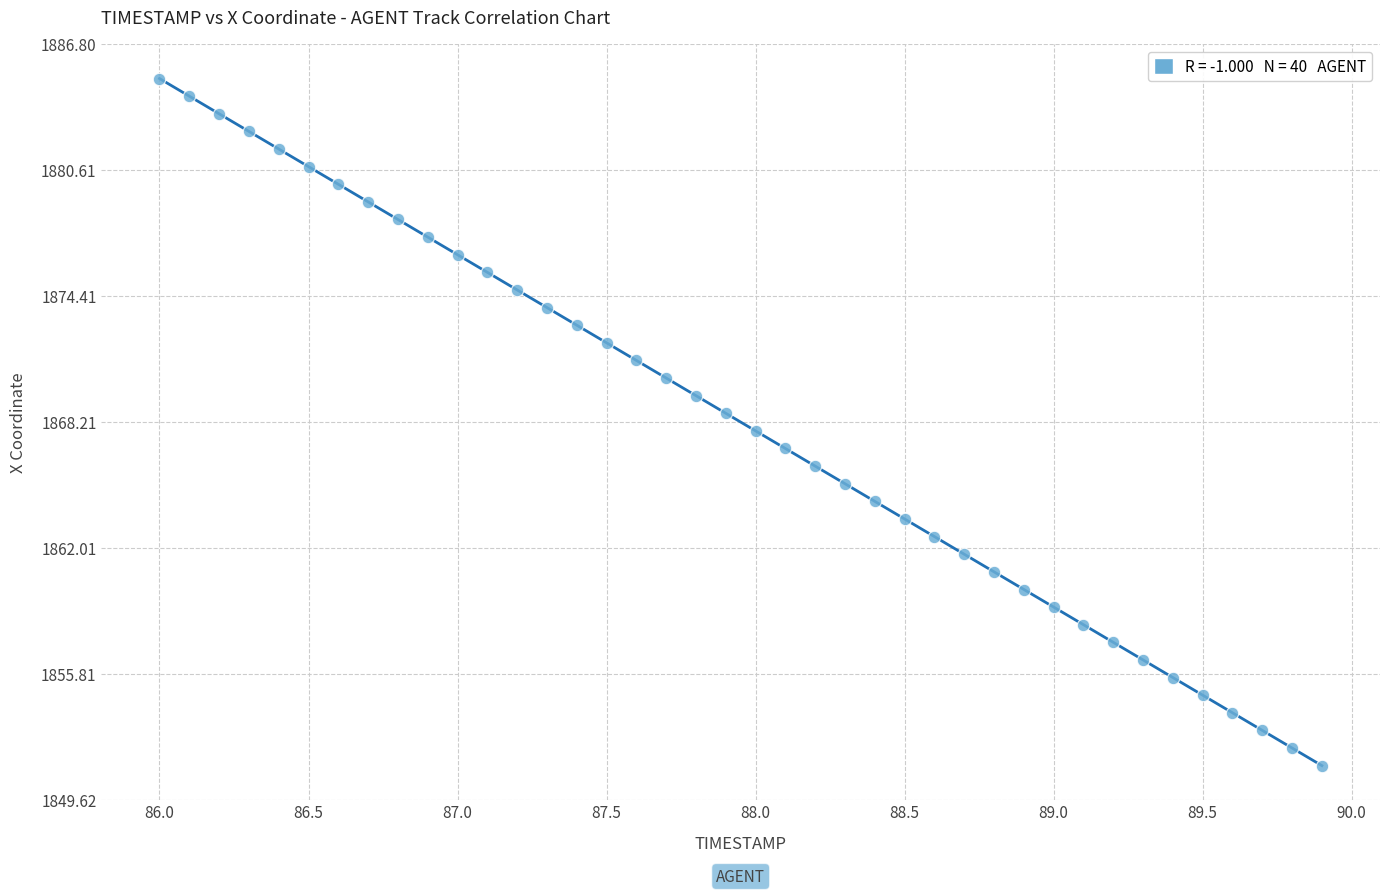

What is the range of Y values (max minus min)?

33.8